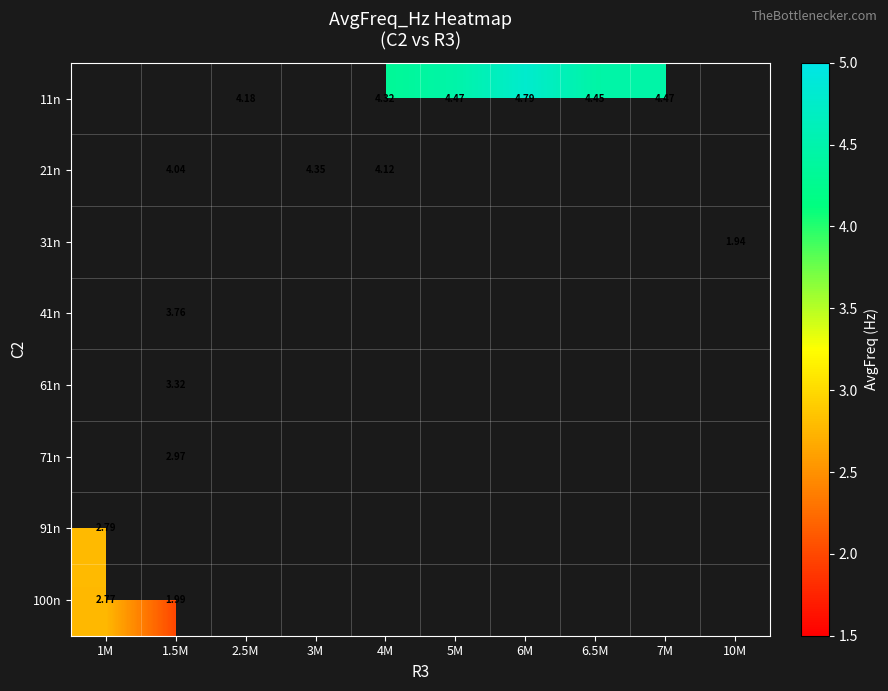

Count the number of data series in this chart.

8